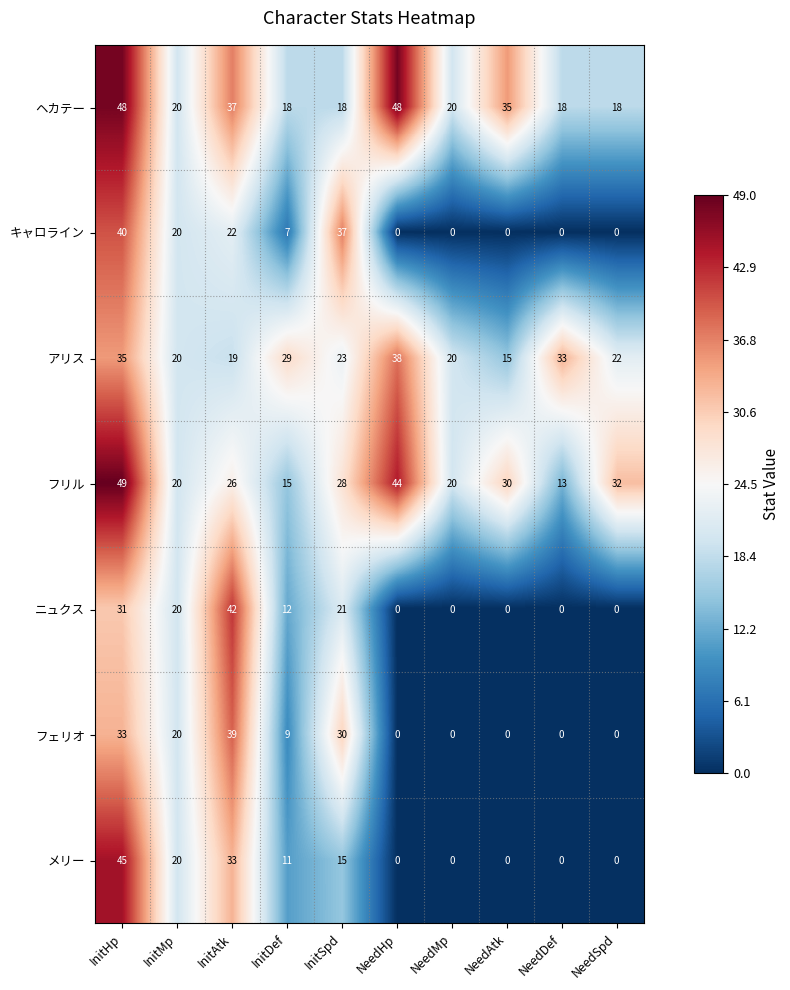

Rank the series by their maximum value, from lowest to highest.

アリス, フェリオ, キャロライン, ニュクス, メリー, ヘカテー, フリル